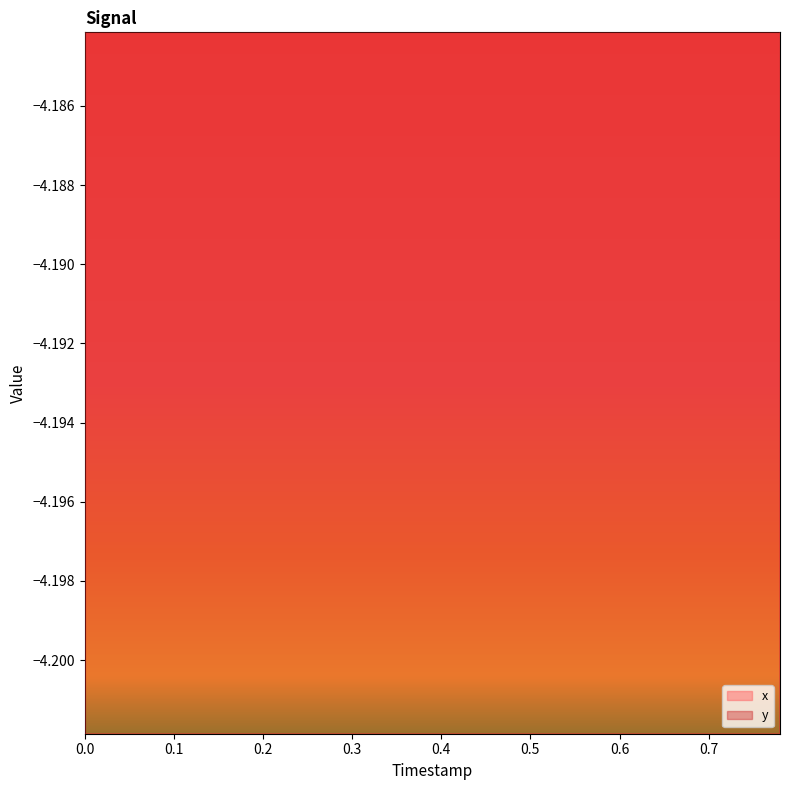

How many x values are between 0 and 1?

40